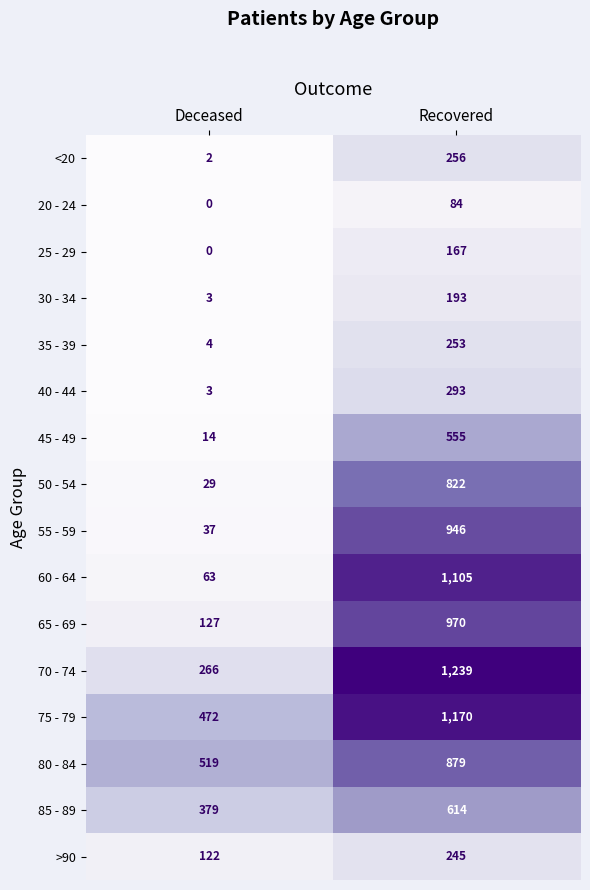

What is the sum of the 35 - 39 values at Recovered and Deceased?

257